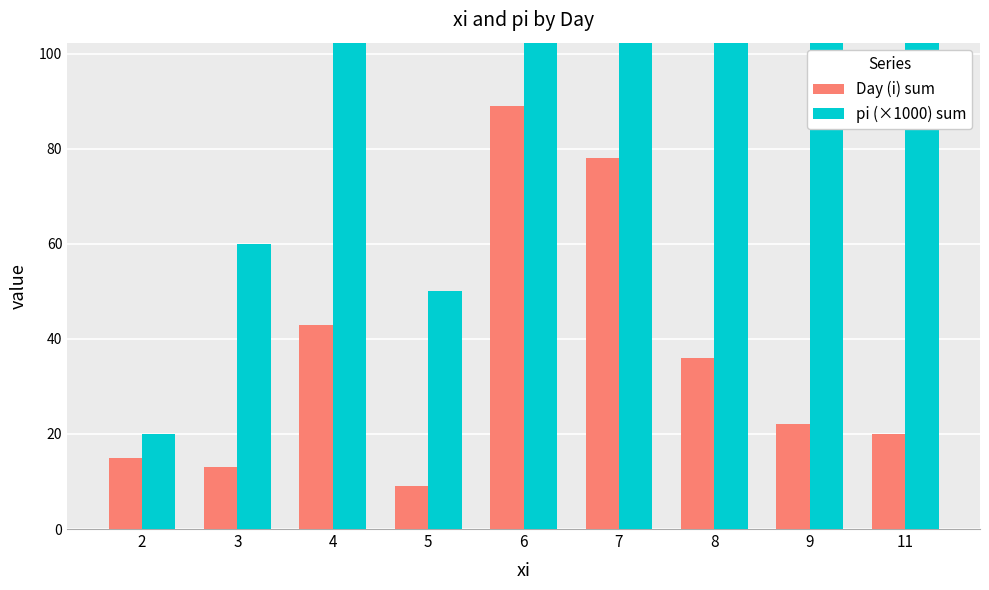

Where is Day (i) sum nearest to the value 49?

4